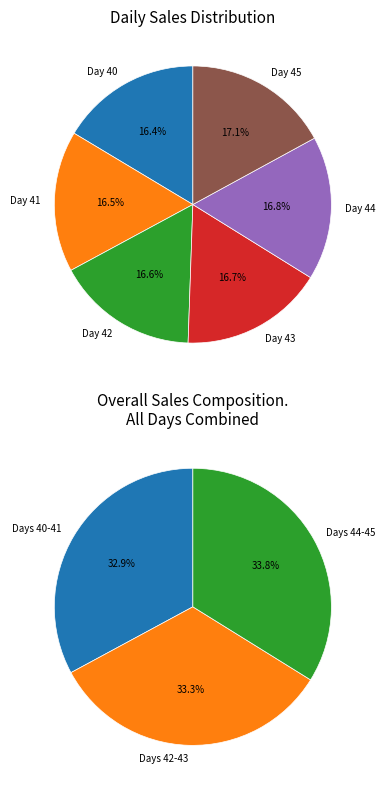

What is the ratio of the value at Day 44 to the value at Day 40?

1.0